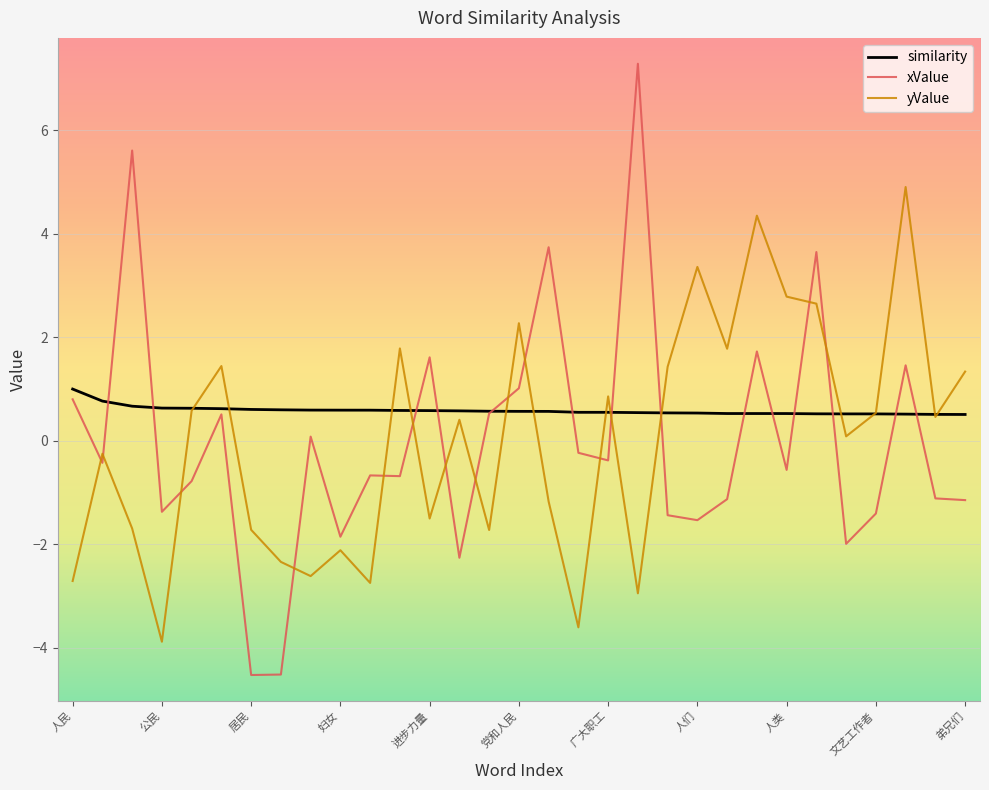

What is the highest value of the similarity series?

1.0